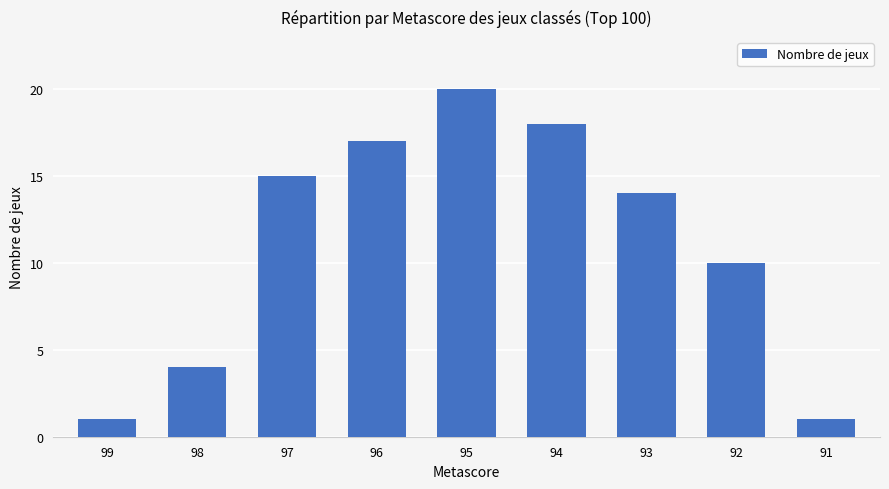

What is the maximum value shown in the chart?

20